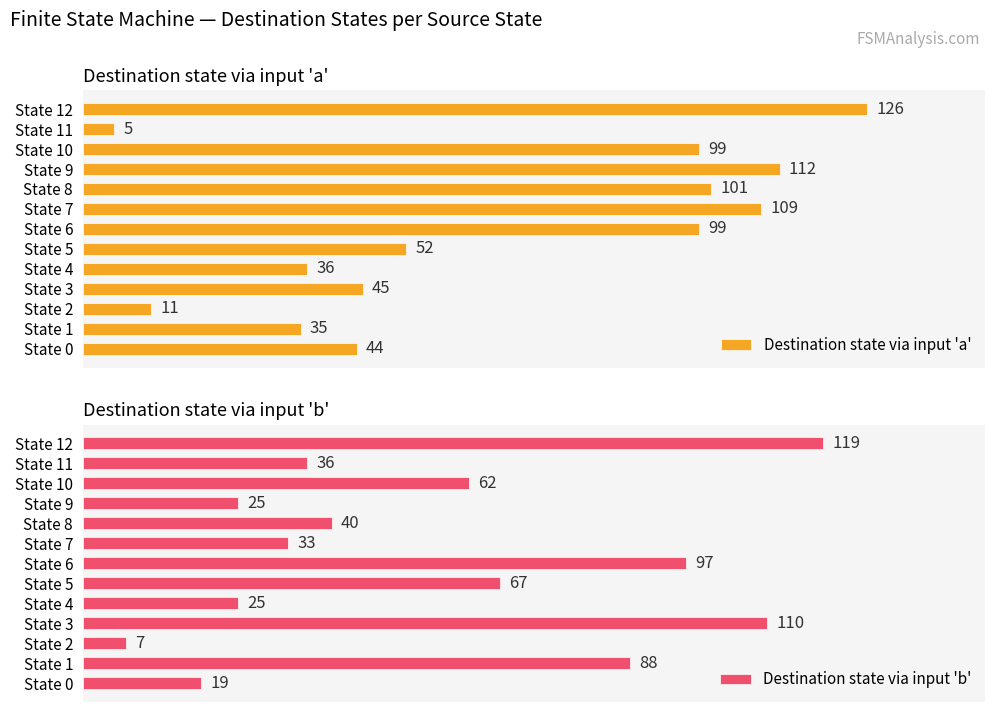

Is it true that Destination state via input 'a' equals 37 at State 8?

False